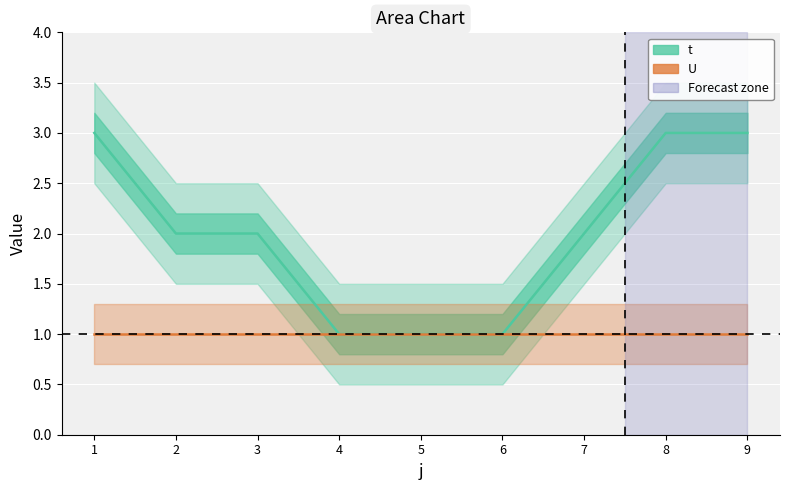

What is the spread (max minus min) of values at 1?

2